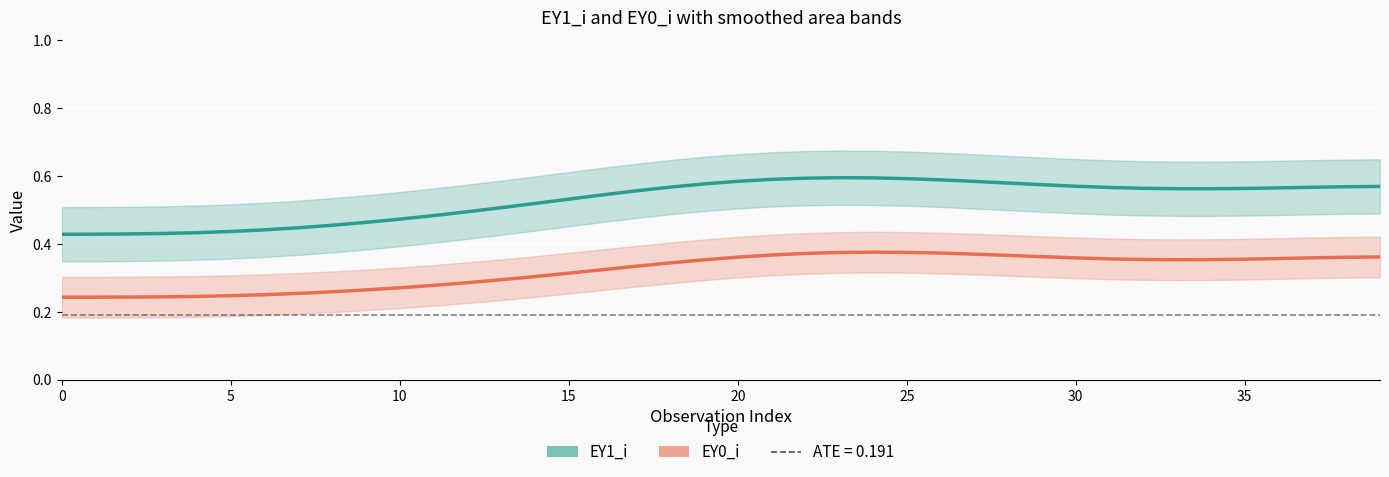

Rank the series by their average value, from highest to lowest.

EY1_i, EY0_i